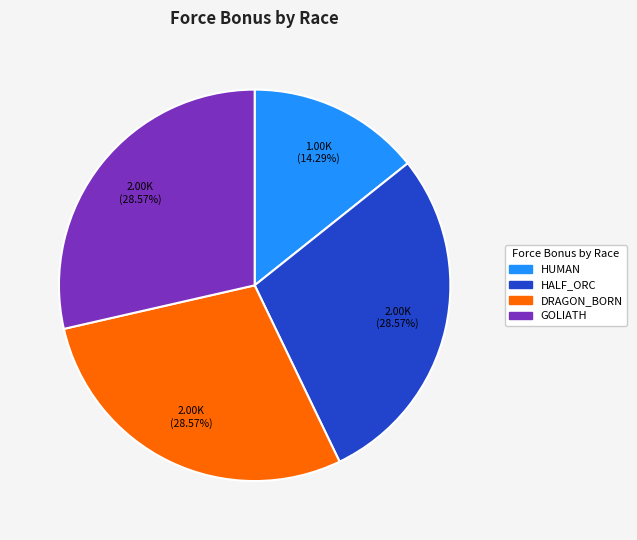

Is there any slice that represents more than half of the pie?

No